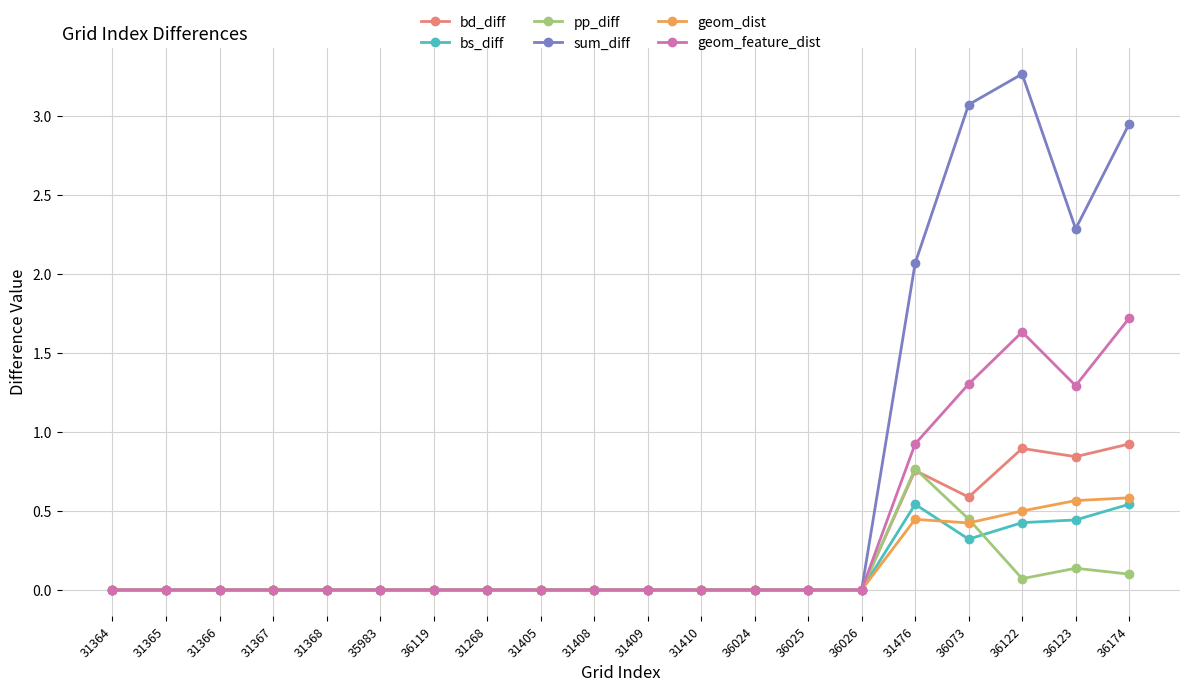

True or false: geom_feature_dist has a value of -0.7 at 31366.

False